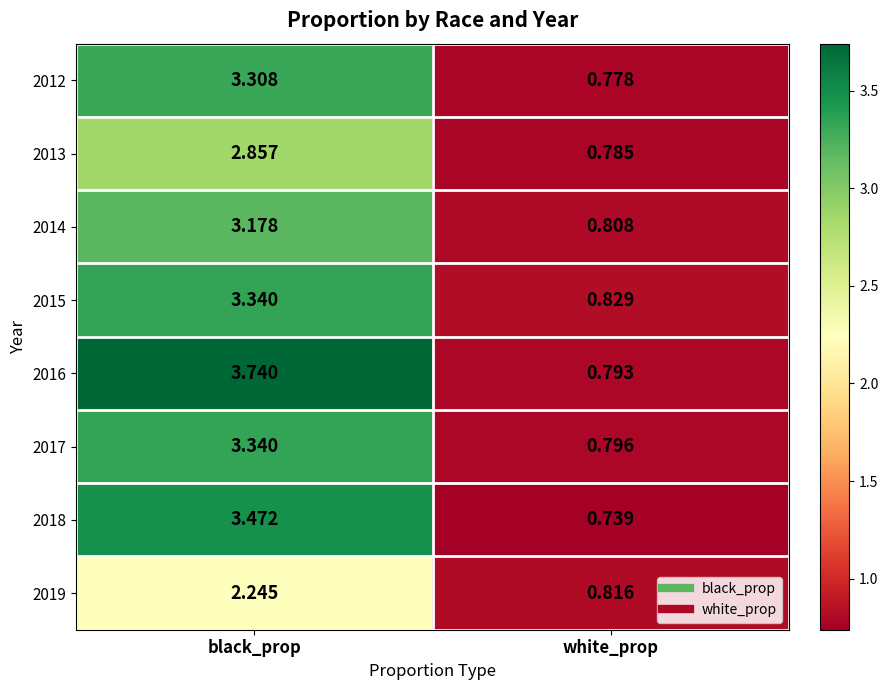

At which category is the sum across all series the highest?

black_prop